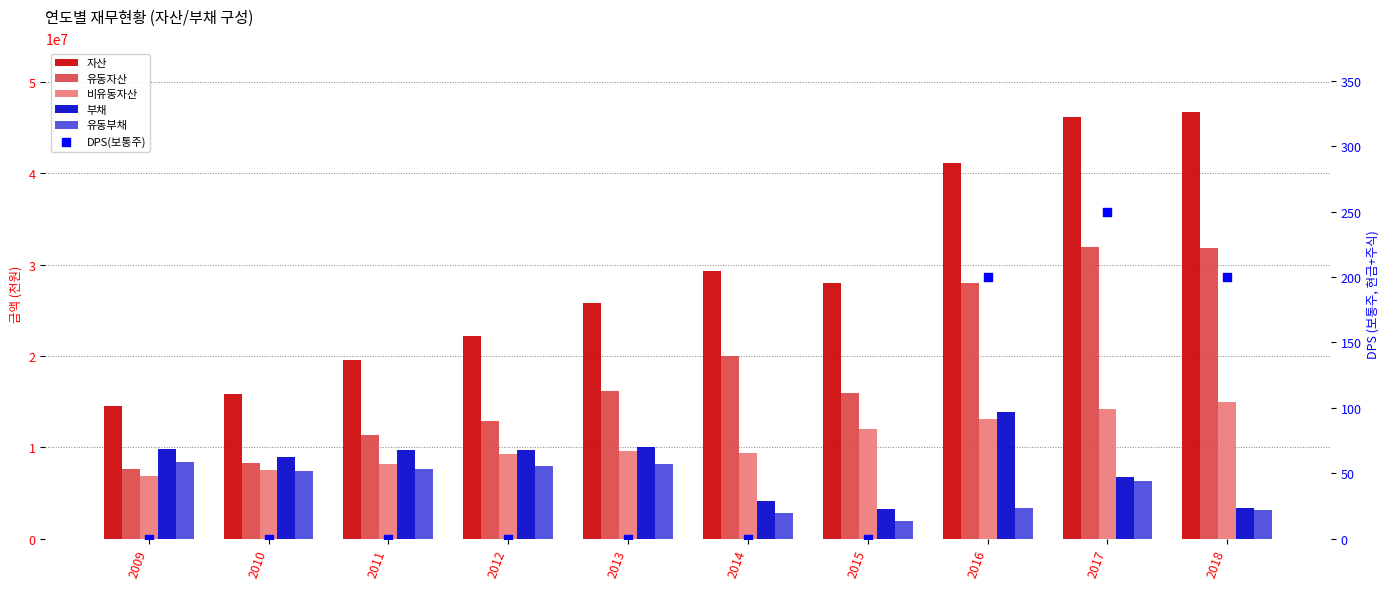

Which series has the widest spread of Y values?

자산